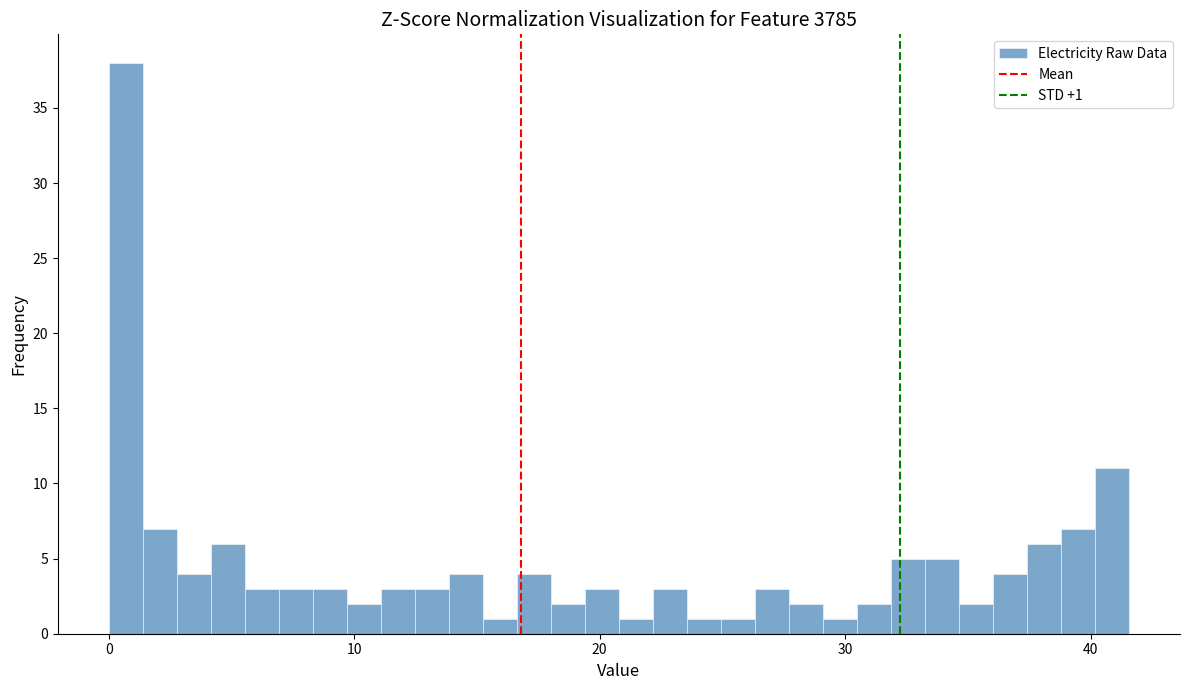

Around what value on the x-axis is the tallest bar? Give the approximate position of its centre, as read against the axis.

1